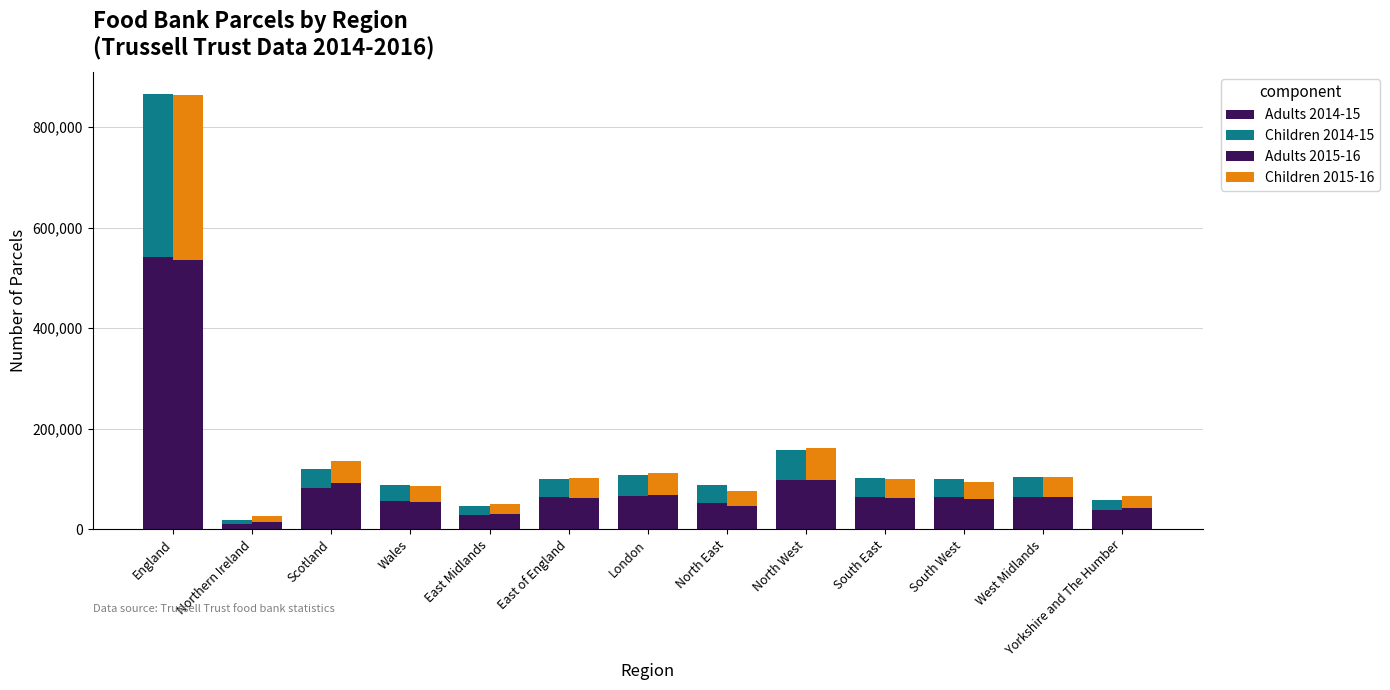

What is the average value of the Adults 2015-16 series?

94627